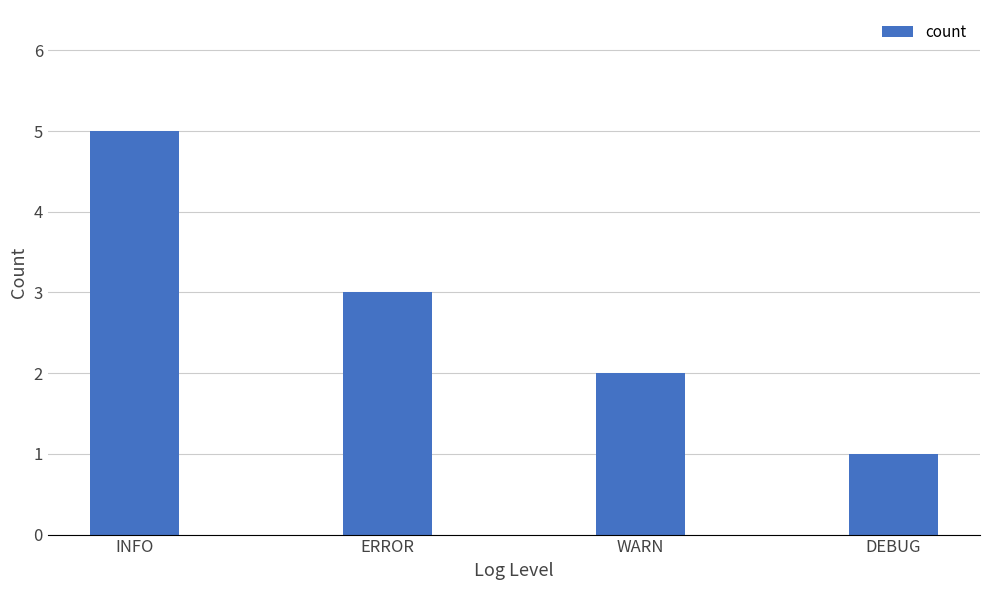

The chart shows a value of 3 at ERROR. True or false?

True